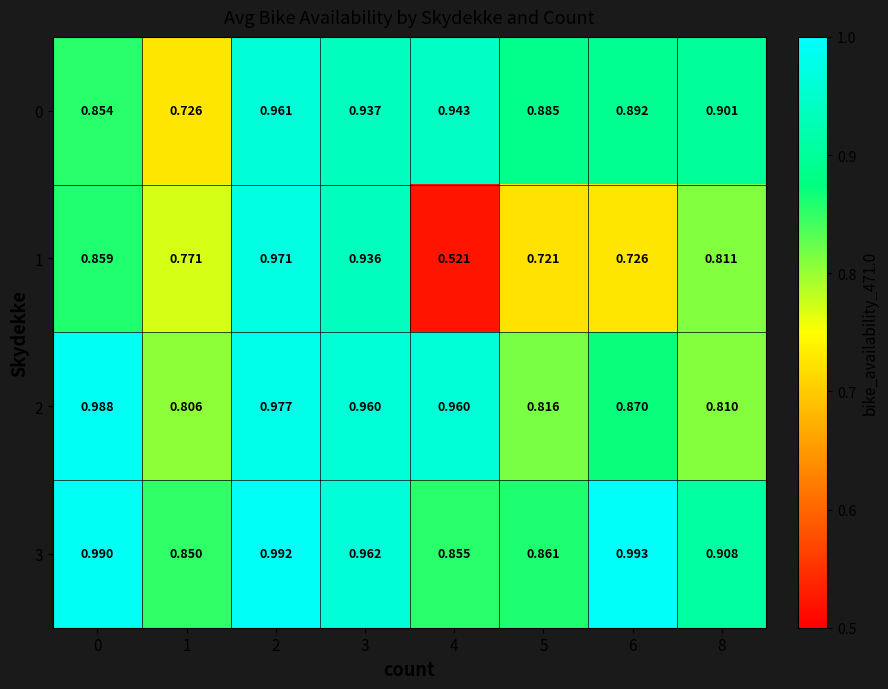

Which label corresponds to the smallest value in the chart?

4